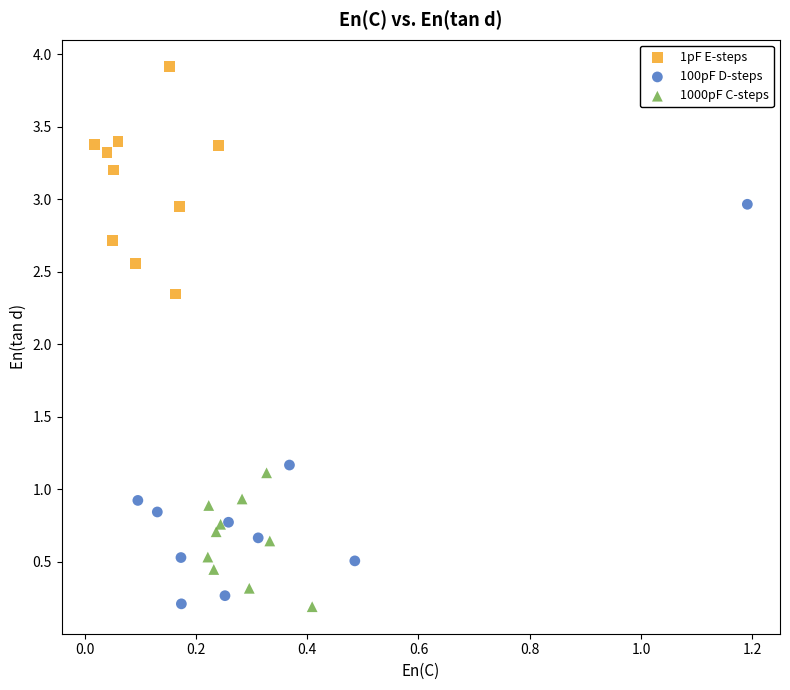

Which series contains the highest Y value?

1pF E-steps